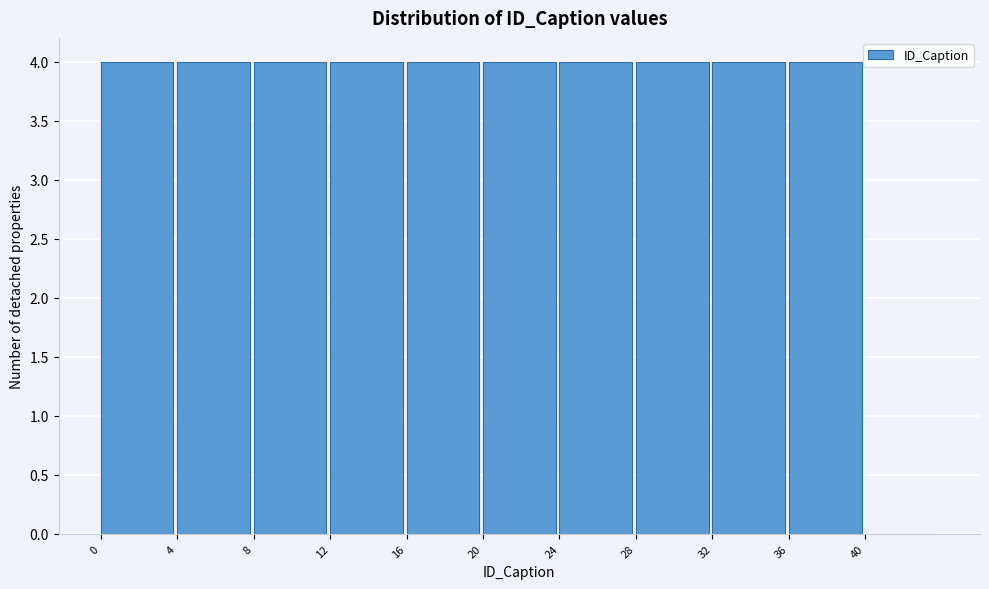

Reading left to right, transcribe this chart: for each bar, give the range it covers on the x-axis and its height. The values are not printed on the chart, so give them approximately, as read against the axis.

0 to 4: 4
4 to 8: 4
8 to 12: 4
12 to 16: 4
16 to 20: 4
20 to 24: 4
24 to 28: 4
28 to 32: 4
32 to 36: 4
36 to 40: 4
40 to 44: 0